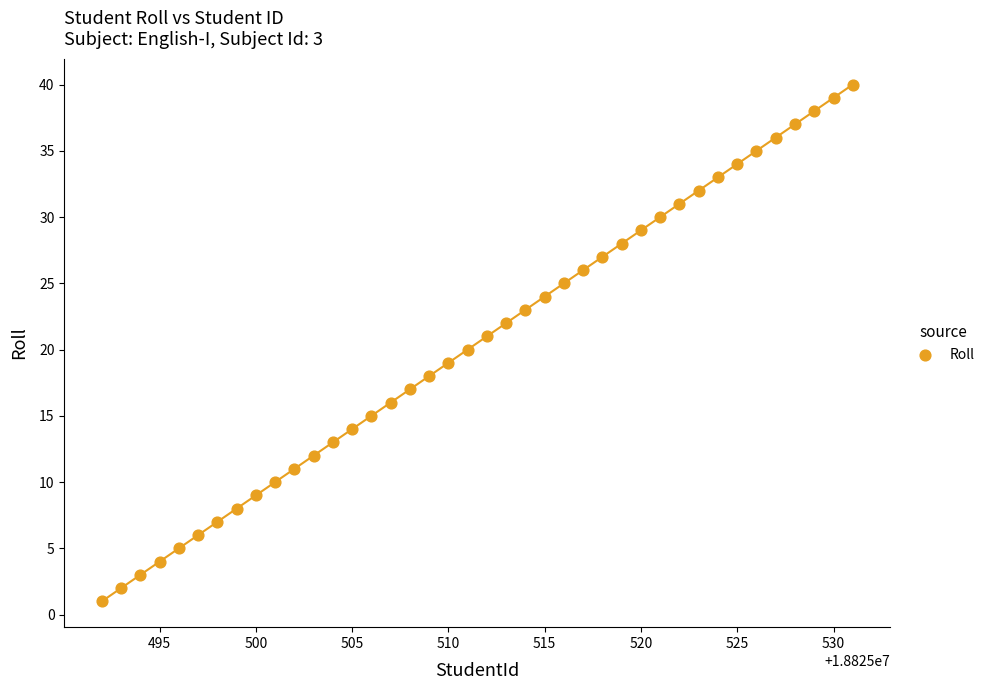

What is the range of X values (max minus min)?

39